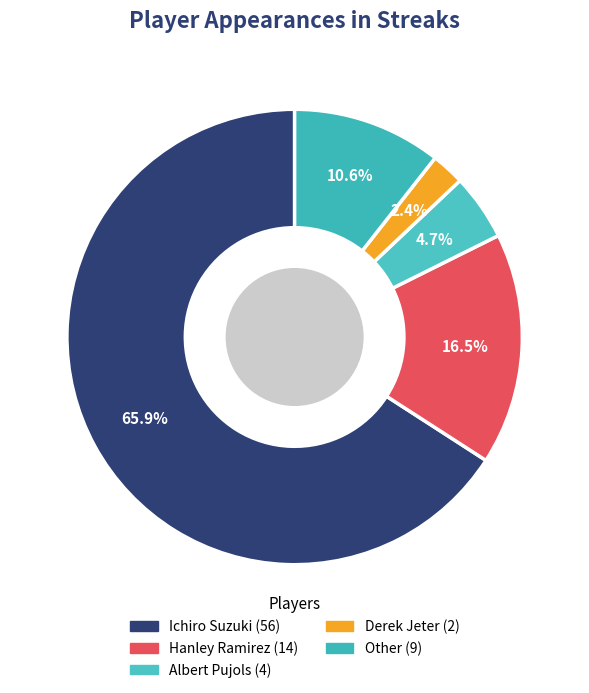

The Albert Pujols slice represents 12% of the pie. True or false?

False